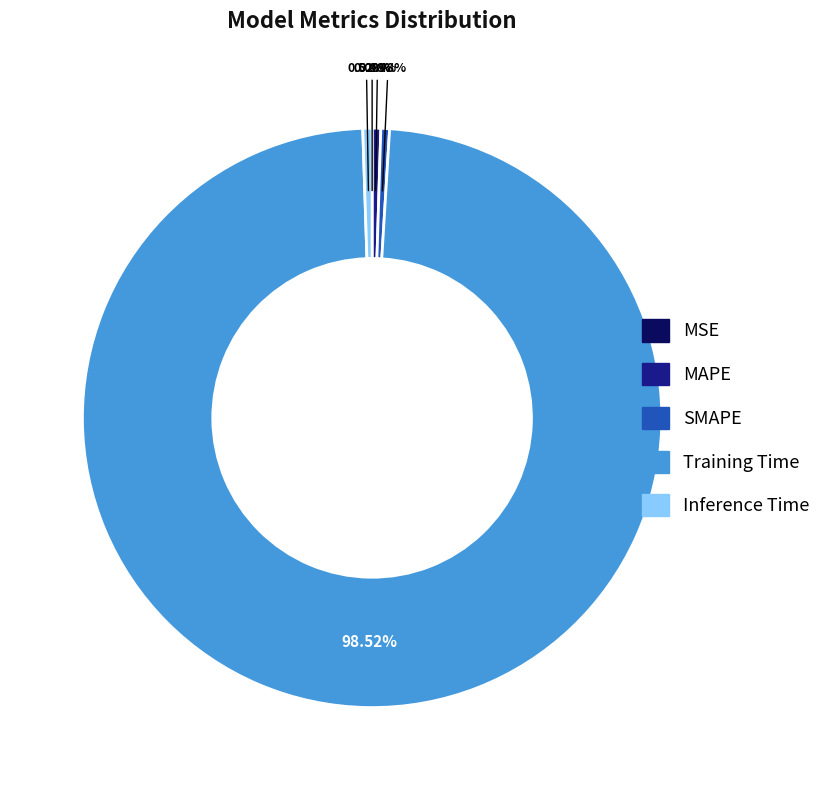

Which has a higher value, Inference Time or Training Time?

Training Time